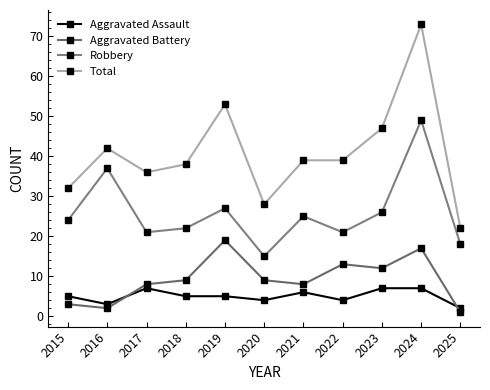

What is the approximate value of Robbery at 2022, to the nearest 5?

20